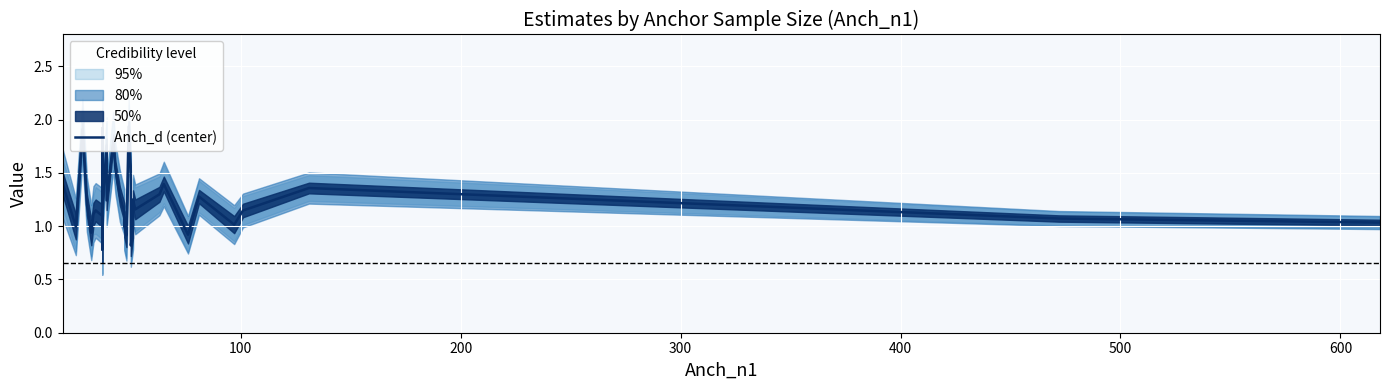

Is it true that the value at 30 is 0.7?

False